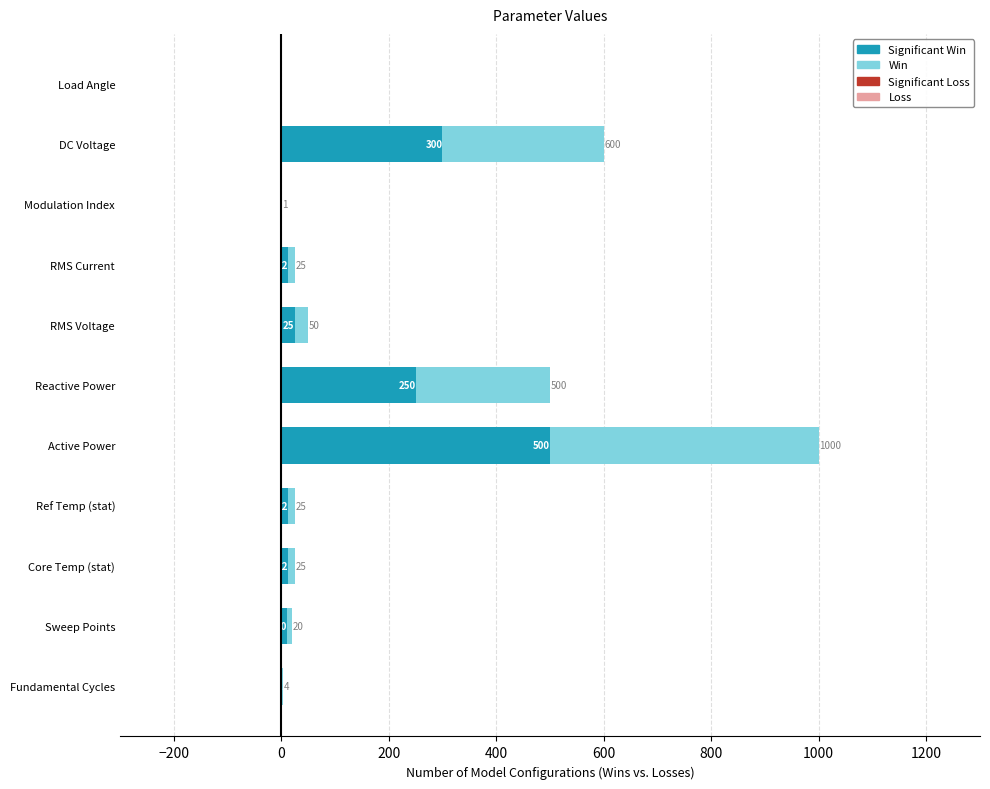

At which category is the sum across all series the highest?

Active Power